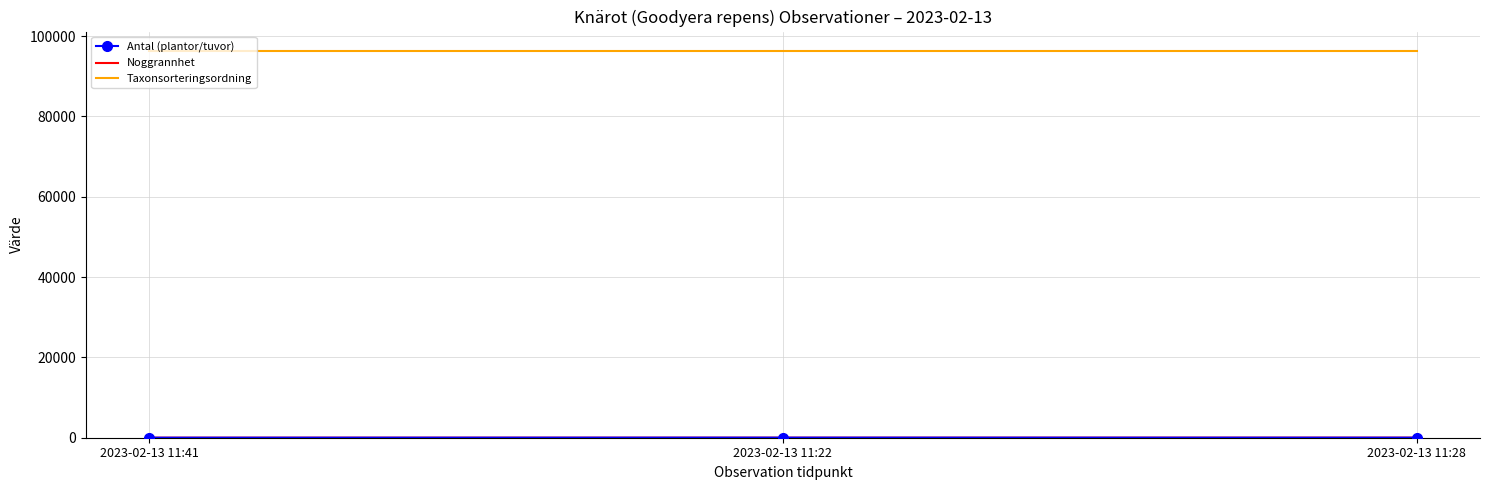

What is the lowest value of the Taxonsorteringsordning series?

96334